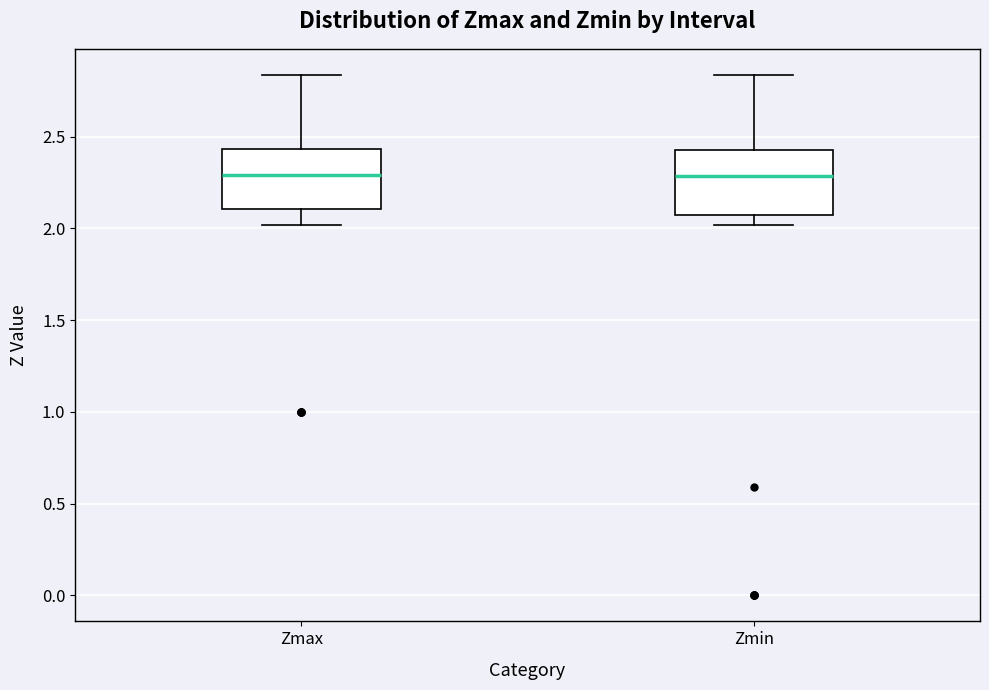

Reading left to right, read every box against the y-axis: the position of its median line, the range the box covers, and the ends of its whiskers. The values are not printed on the chart, so give them approximately, as read against the axis.

Zmax: median 2.30, box 2.10 to 2.45, whiskers 2.00 to 2.85
Zmin: median 2.30, box 2.05 to 2.45, whiskers 2.00 to 2.85